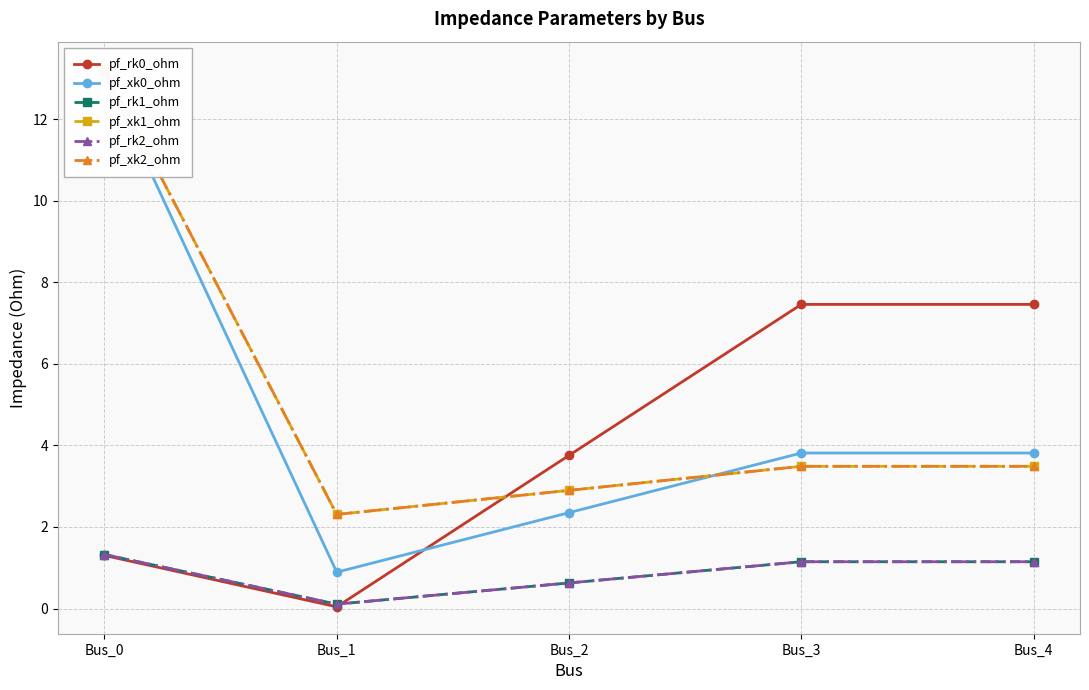

At how many categories does at least one series exceed 12?

1